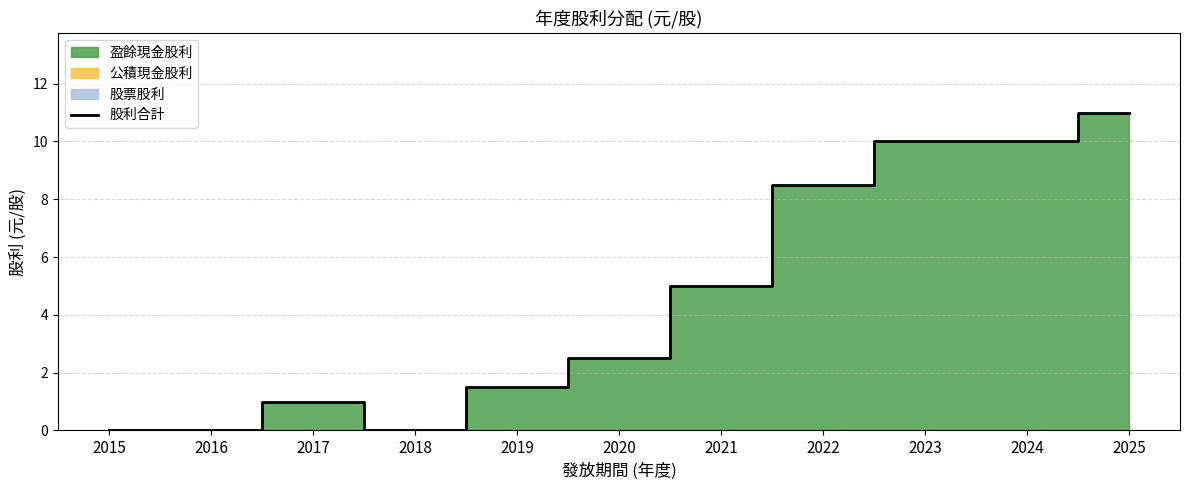

Reading left to right, what are all the values shown in this chart?

2015=0.0	2016=0.0	2017=1.0	2018=0.0	2019=1.5	2020=2.5	2021=5.0	2022=8.5	2023=10.0	2024=10.0	2025=11.0